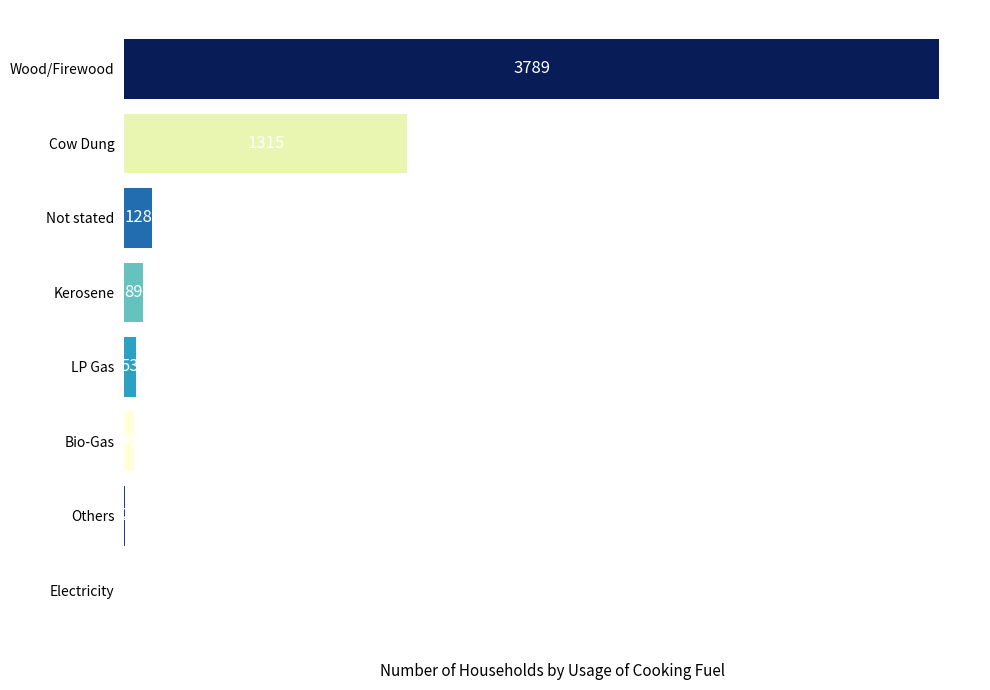

Which has a higher value, Others or Electricity?

Others